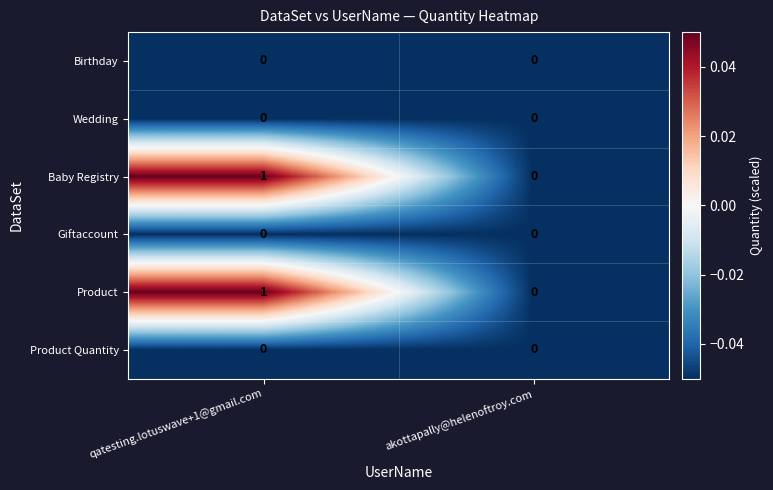

True or false: Product Quantity has a value of 0 at qatesting.lotuswave+1@gmail.com.

True